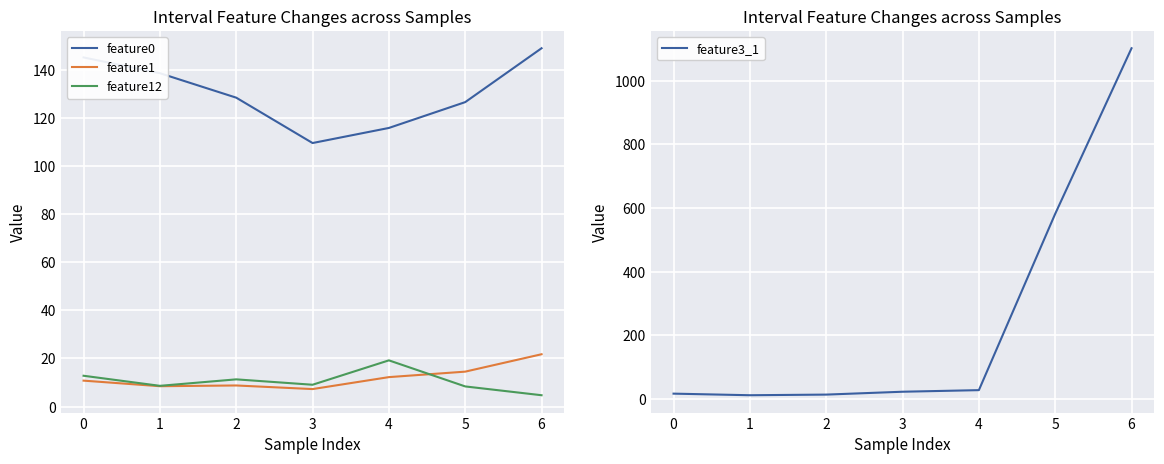

What value does the feature3_1 series have at 4?

28